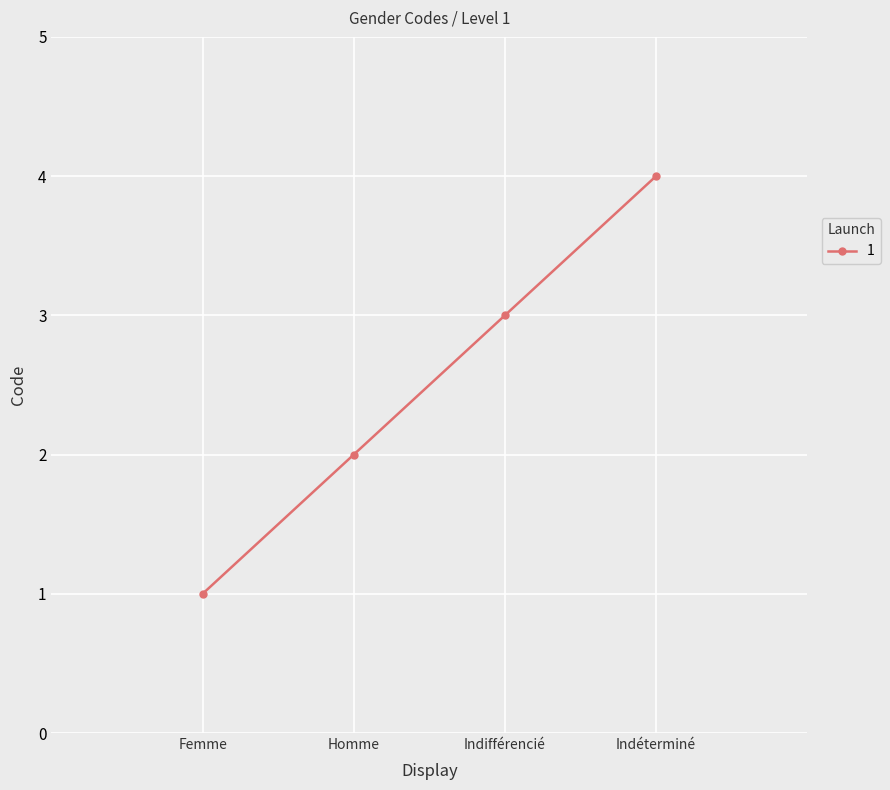

How many values are between 2 and 4?

3